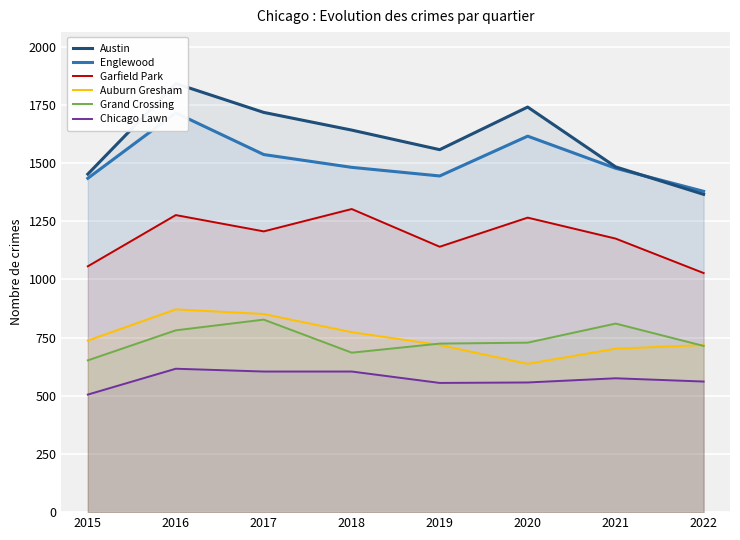

The Austin series shows 2753 at 2019. True or false?

False